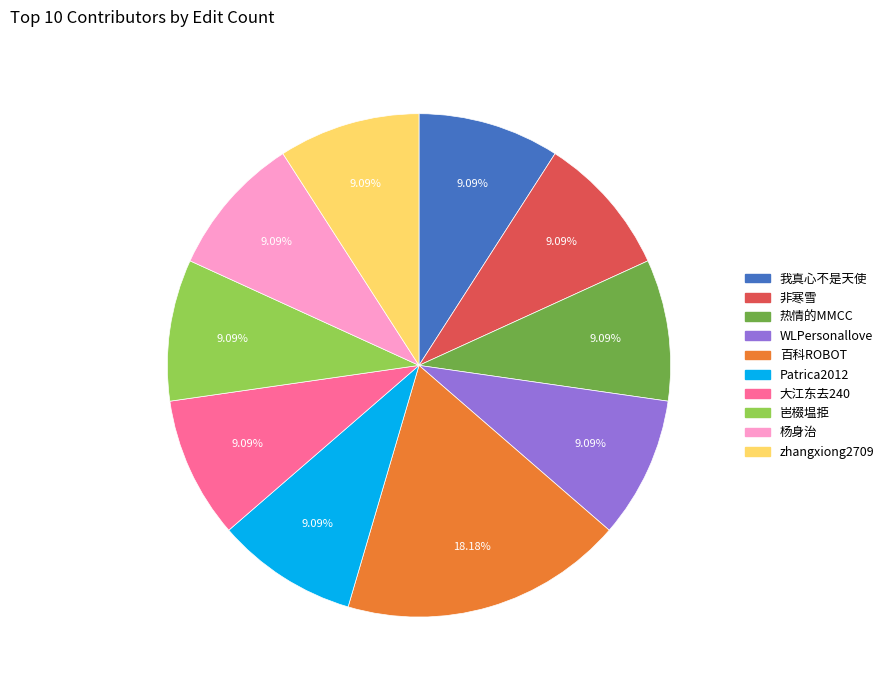

Is there any slice that represents more than half of the pie?

No